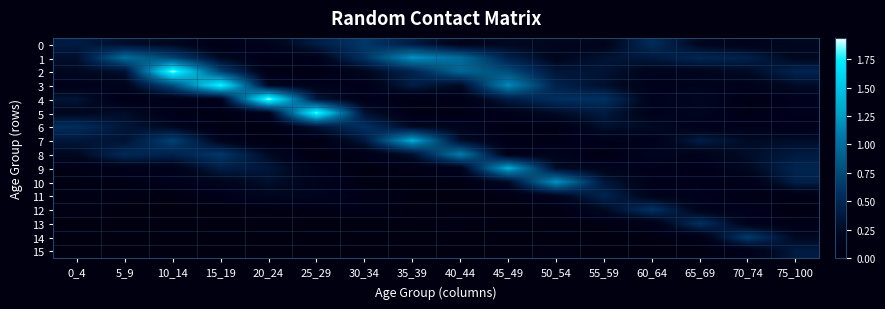

Rank the series by their maximum value, from highest to lowest.

4, 2, 5, 3, 9, 7, 10, 1, 8, 14, 0, 12, 6, 13, 11, 15